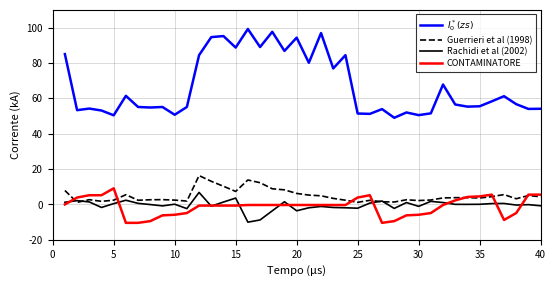

What is the minimum value for CONTAMINATORE?

-10.4